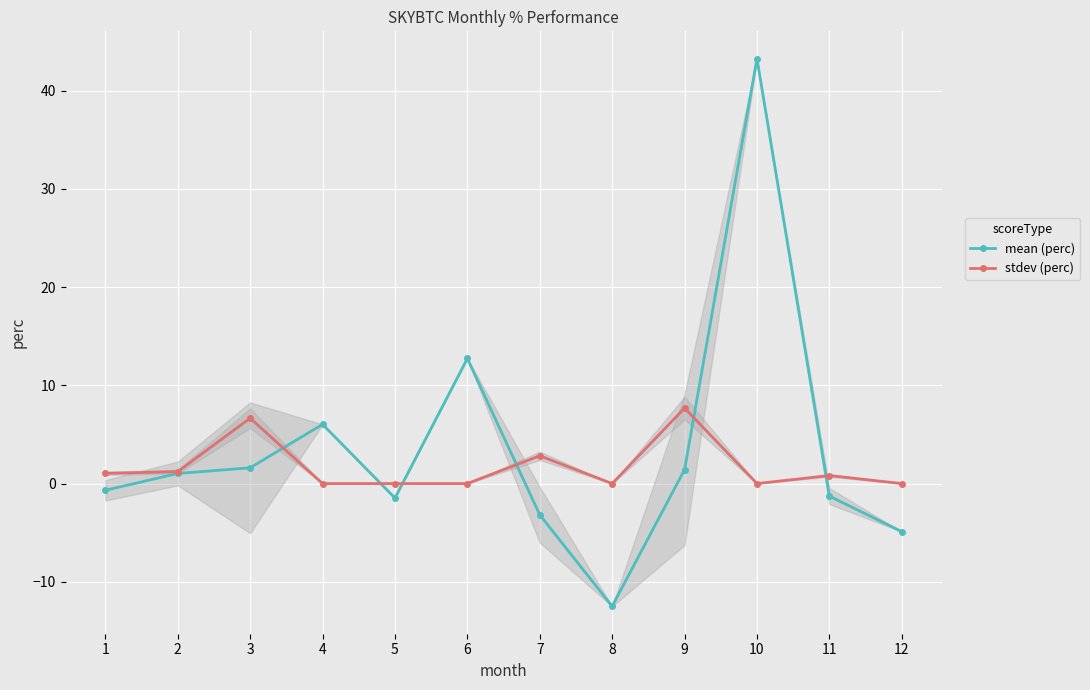

True or false: stdev (perc) has more than 0 points higher than both neighbors.

True